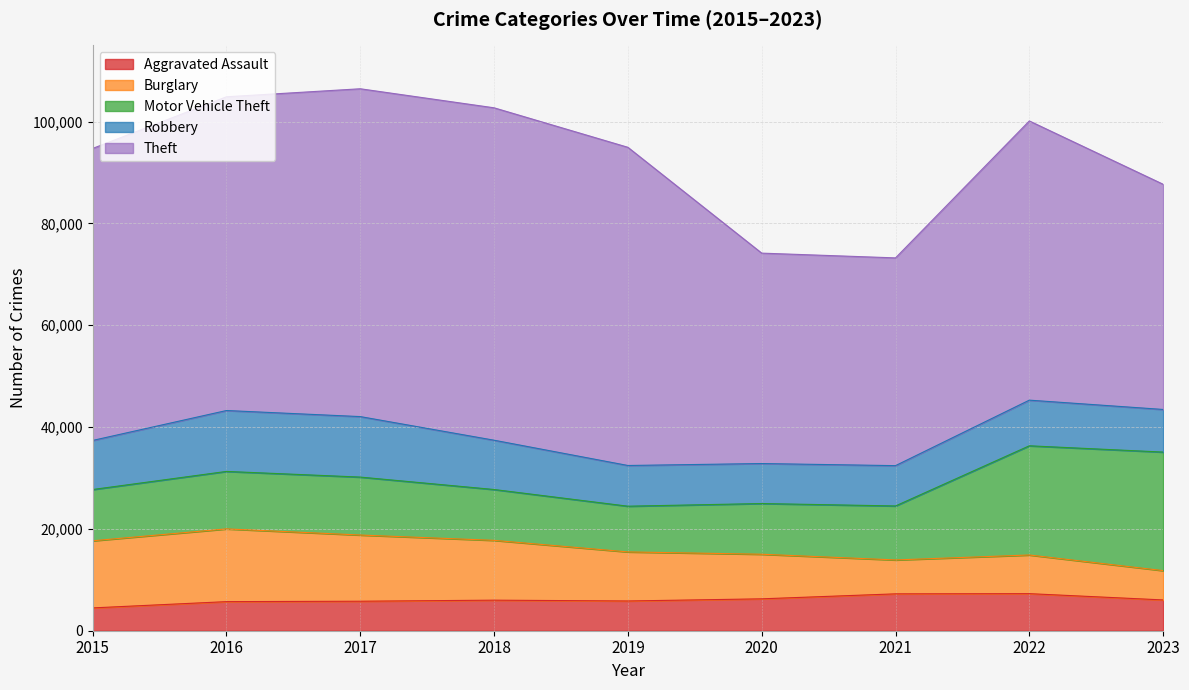

How many times do Burglary and Aggravated Assault cross each other?

3